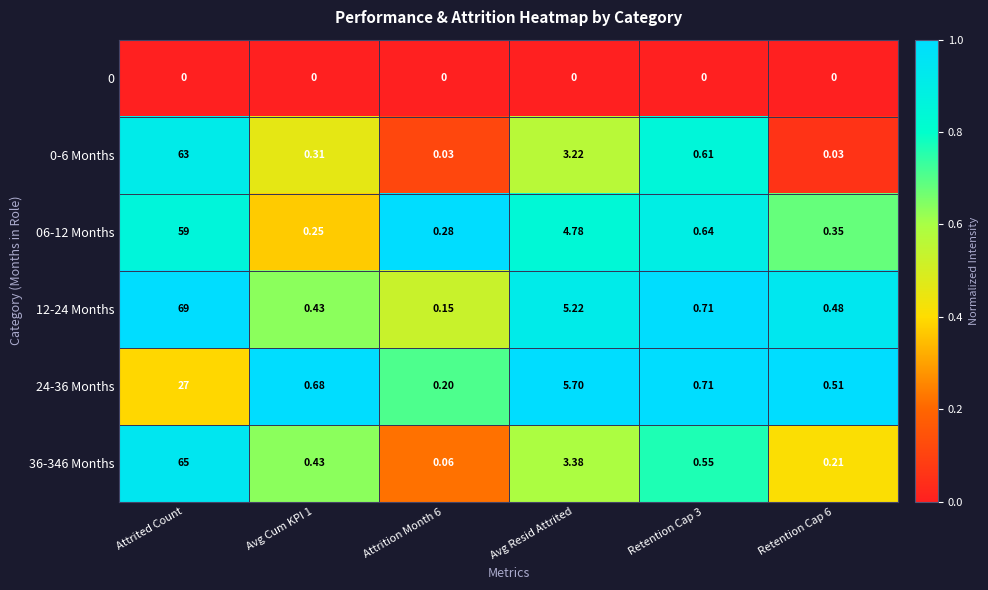

At which label does 24-36 Months reach its peak?

Attrited Count